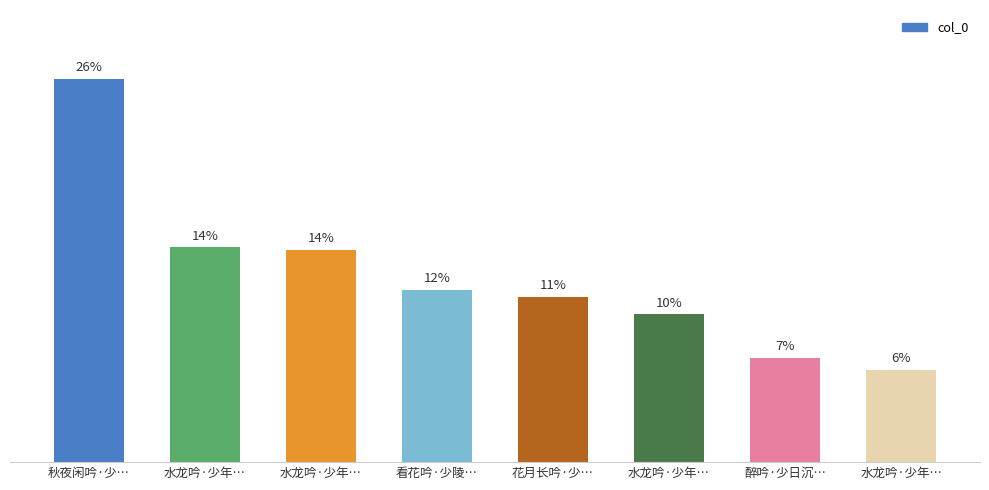

The value at 醉吟·少日沉… is 7.0. True or false?

True